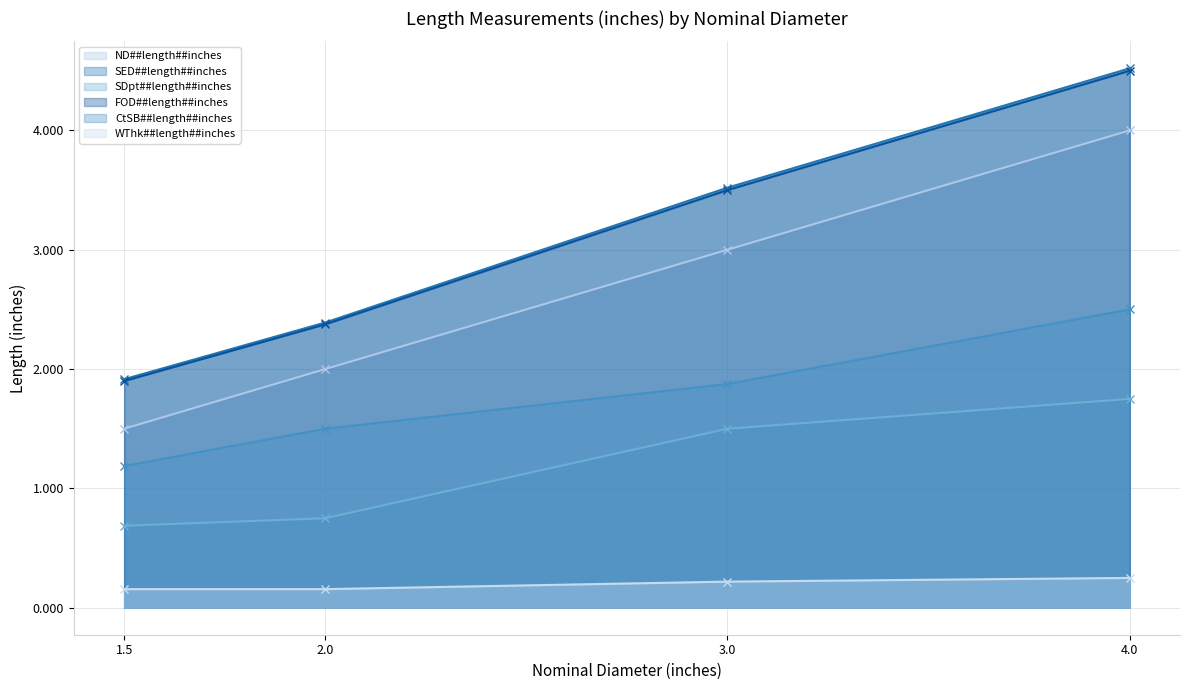

What is the difference between the maximum and second lowest values in the ND##length##inches series?

2.0